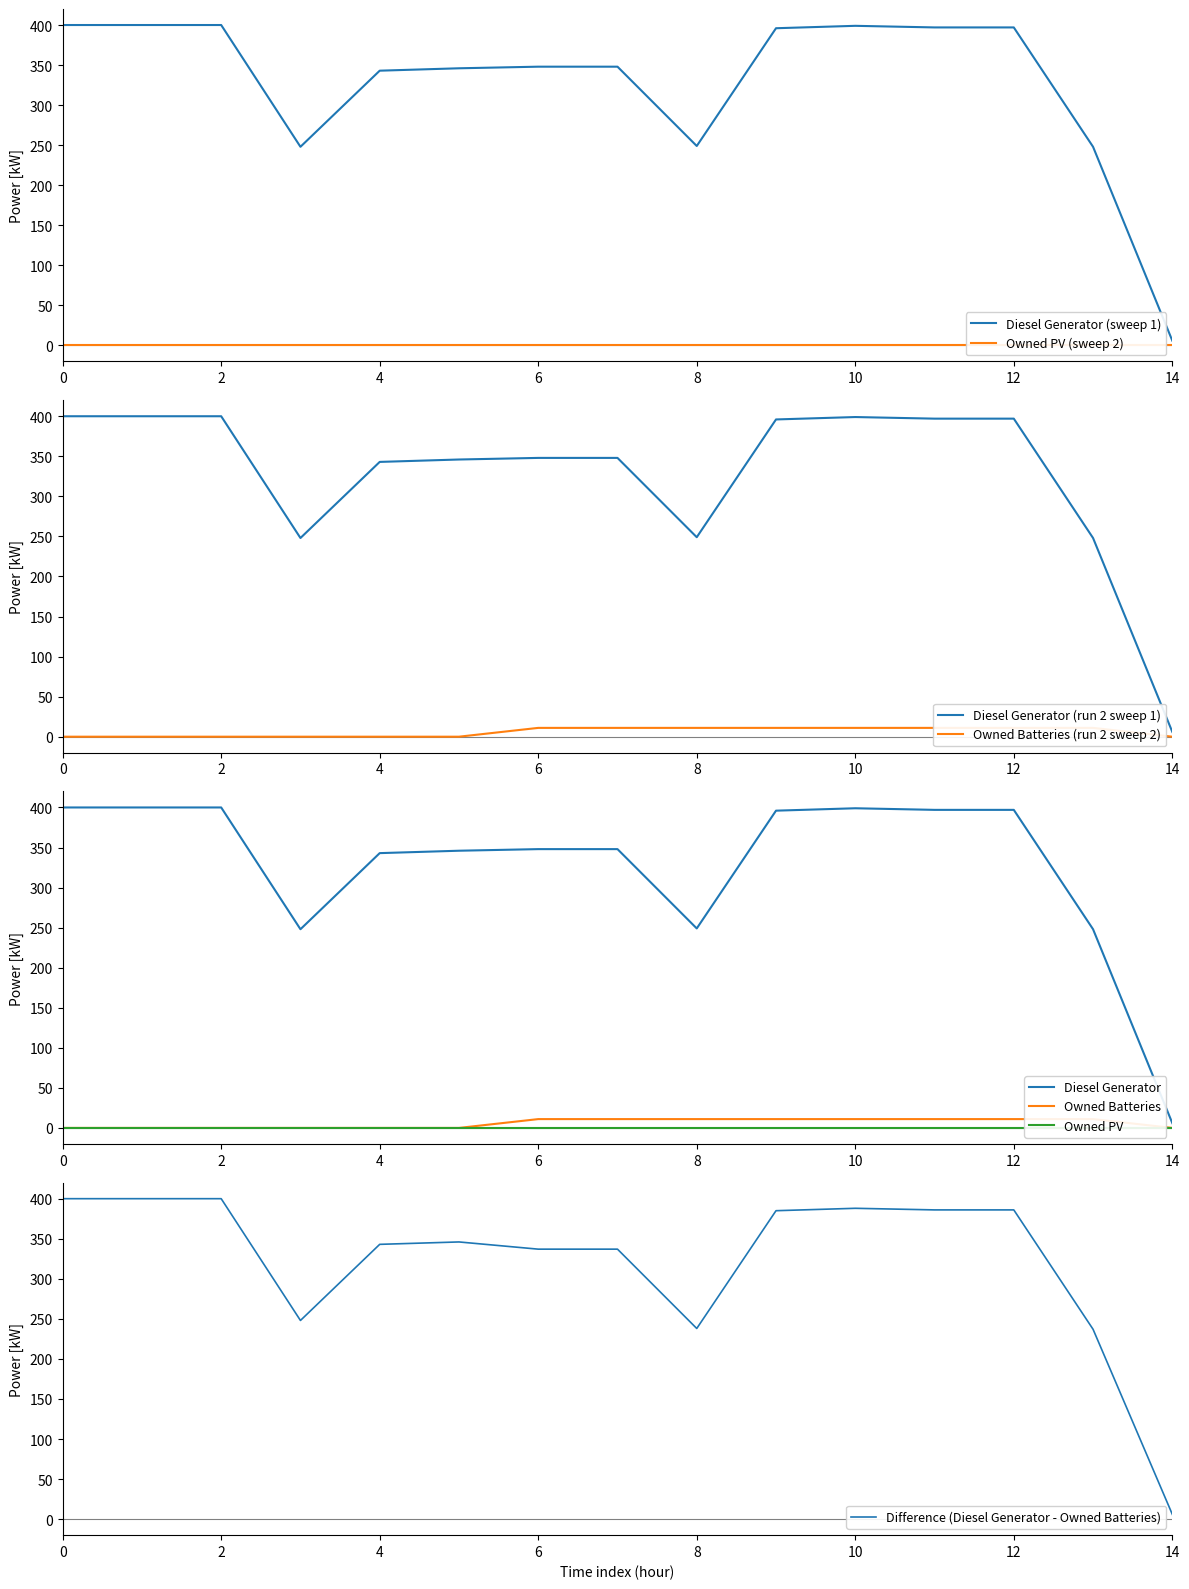

Does the chart have visible grid lines?

No